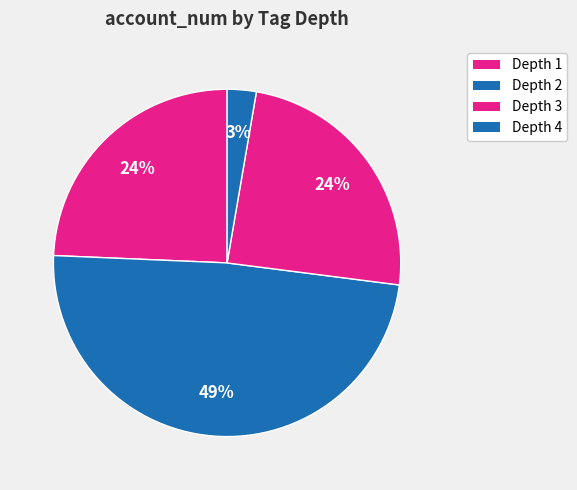

How many slices are in this pie chart?

4